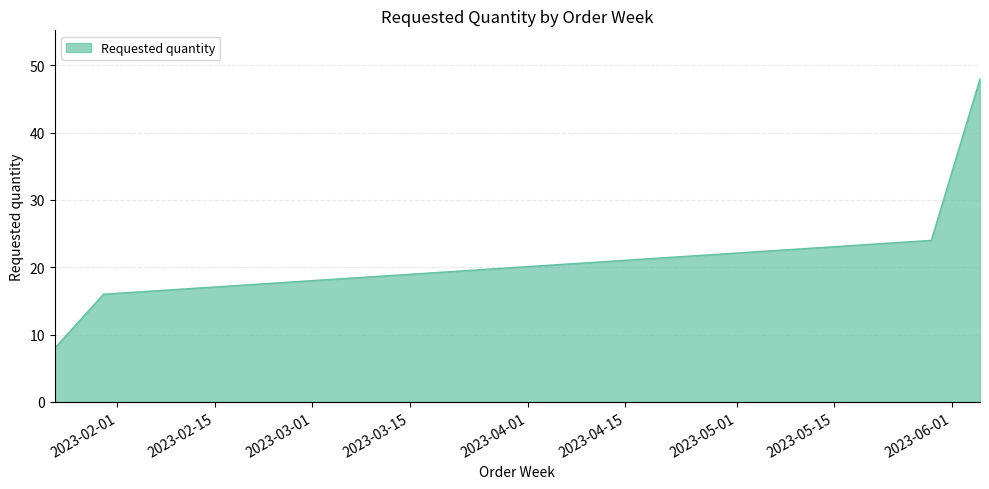

What is the maximum value shown in the chart?

48